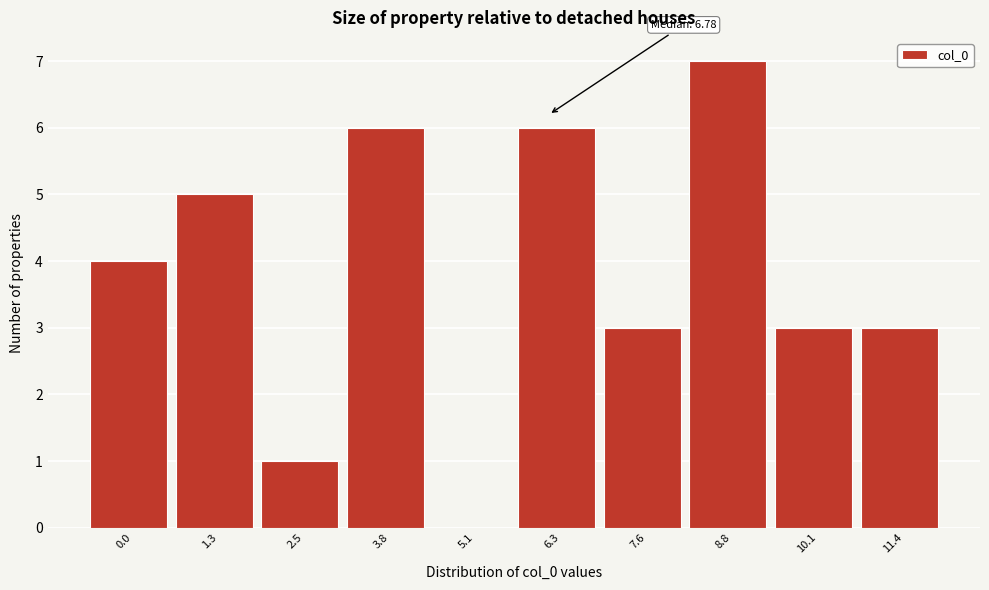

Reading left to right, list all the values displayed in this chart.

0.0=4	1.3=5	2.5=1	3.8=6	5.1=0	6.3=6	7.6=3	8.8=7	10.1=3	11.4=3